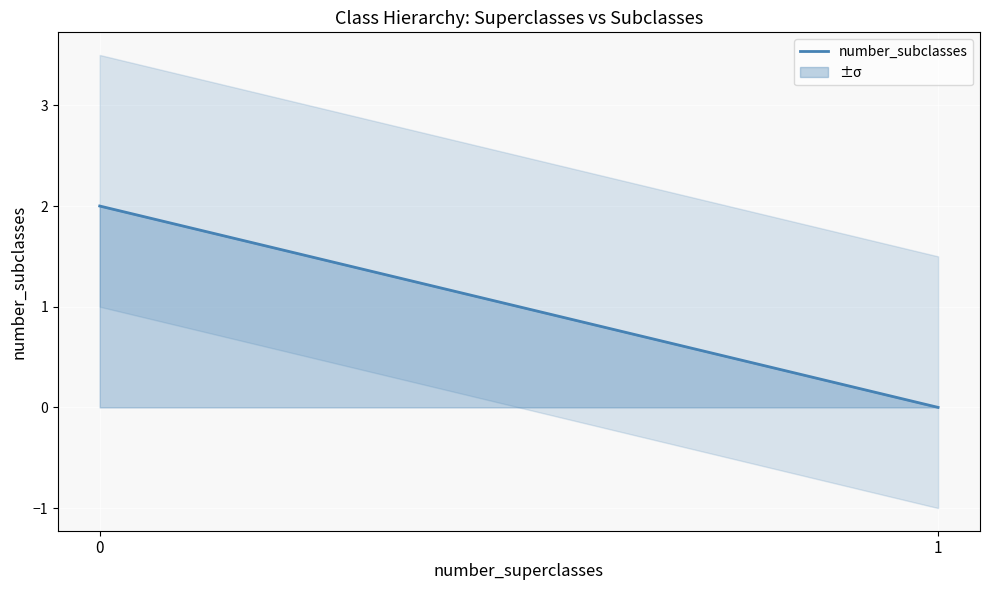

What is the value of the 1st point from the left?

2